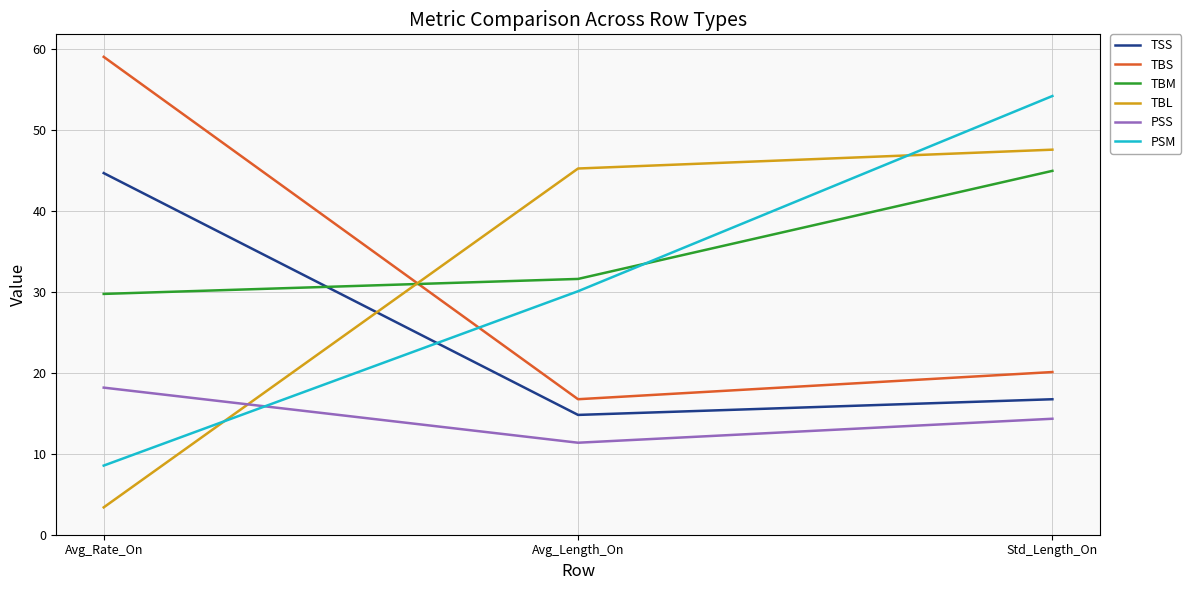

How many series are shown in this chart?

6